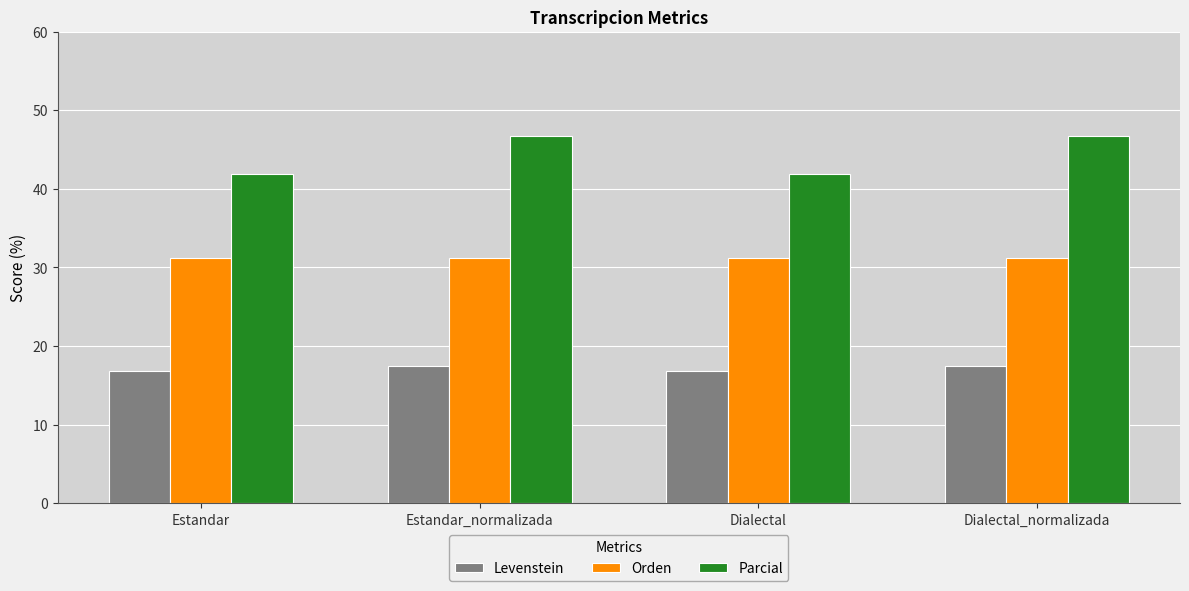

What is the label of the 3rd bar from the right?

Estandar_normalizada